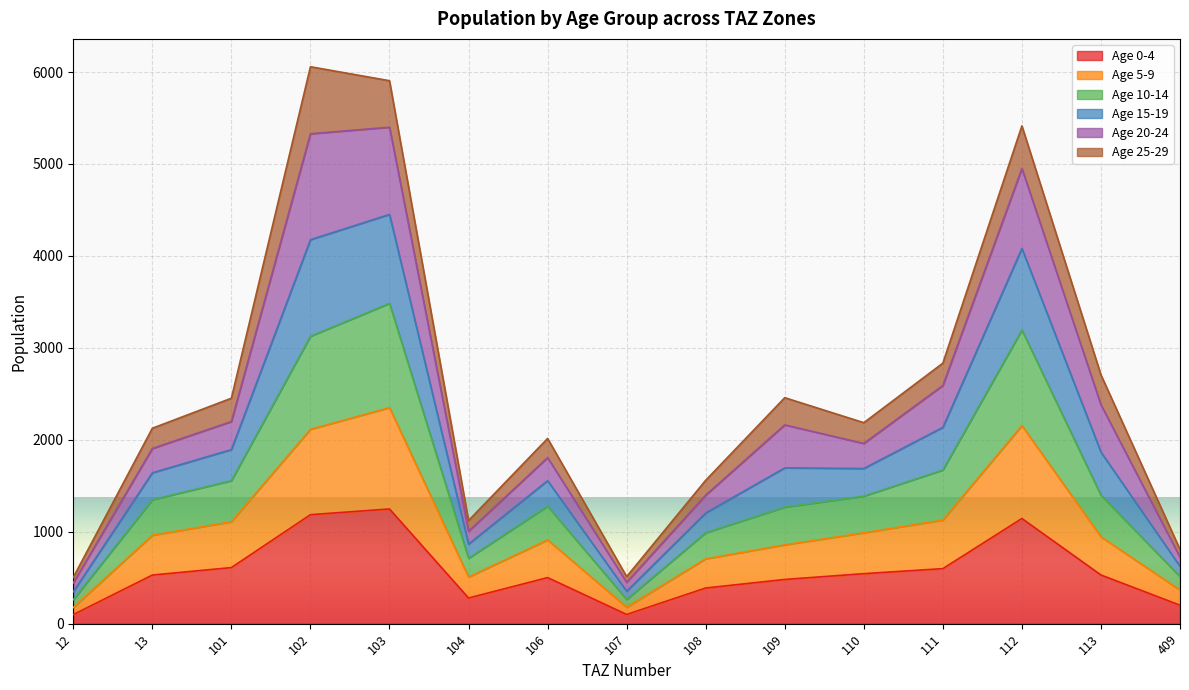

The value of Age 0-4 at 106 is 178.9. True or false?

False